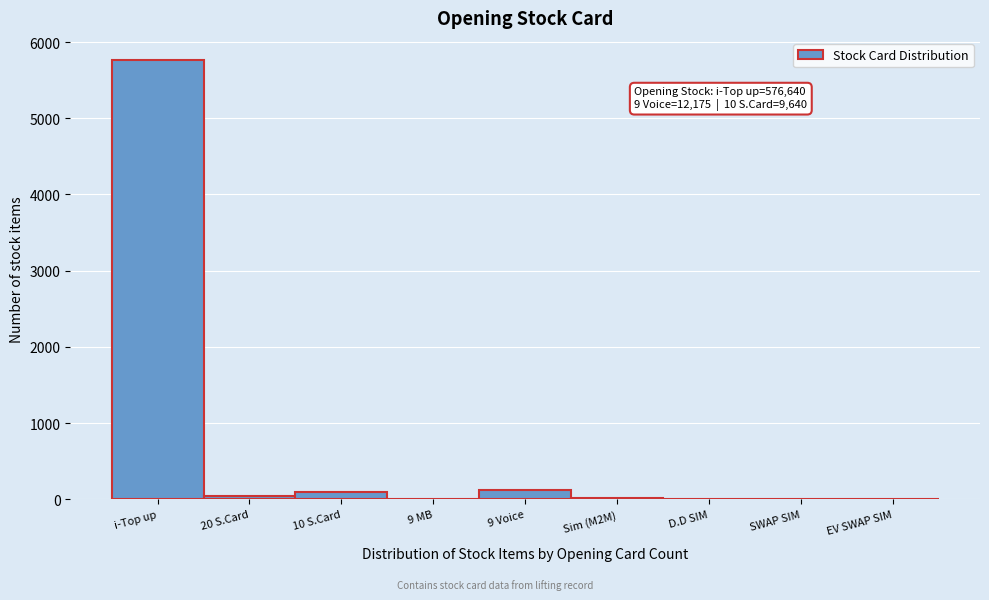

What is the sum of all values?

6045